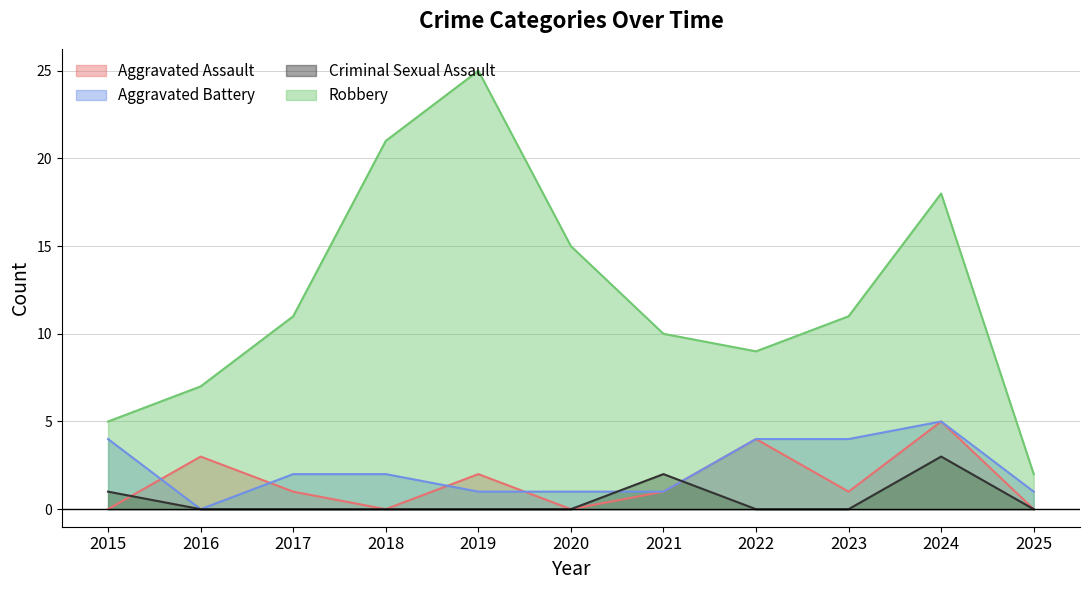

What are all the series names shown in the legend?

Aggravated Assault, Aggravated Battery, Criminal Sexual Assault, Robbery